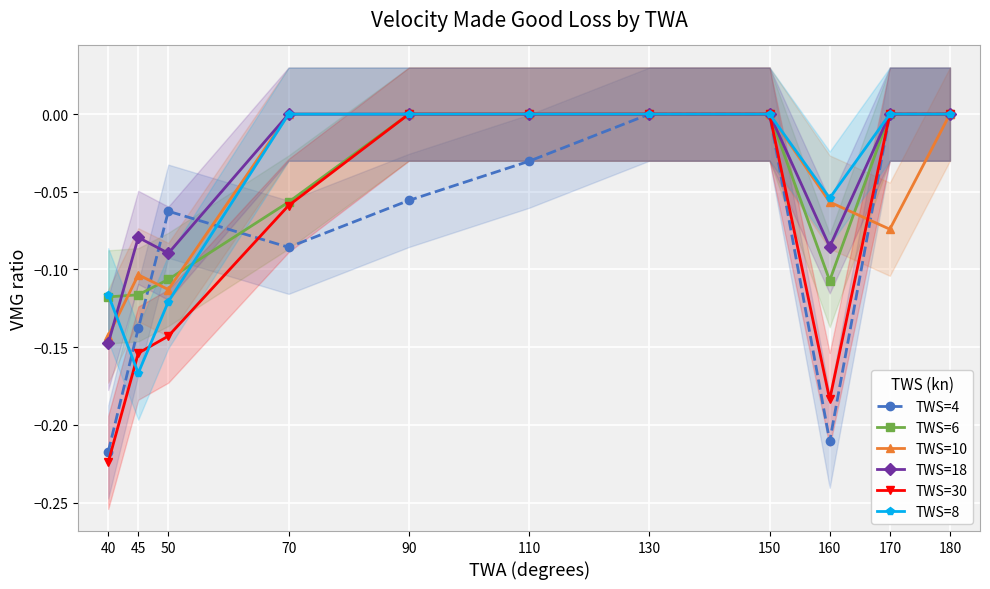

Is this an area chart (filled region under the line)?

No